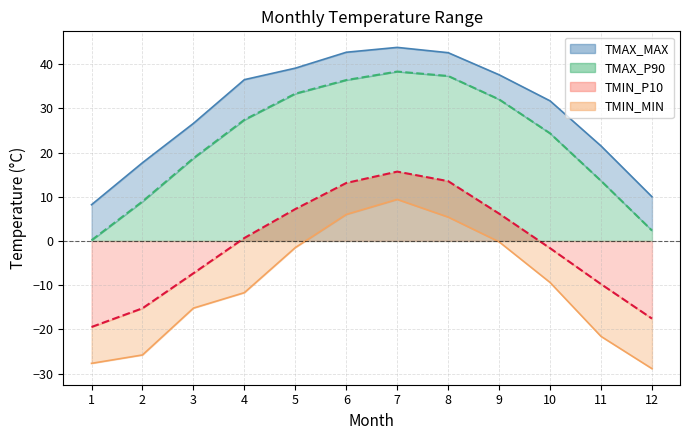

At 2, list the series in order from smallest to largest.

TMIN_MIN, TMIN_P10, TMAX_P90, TMAX_MAX